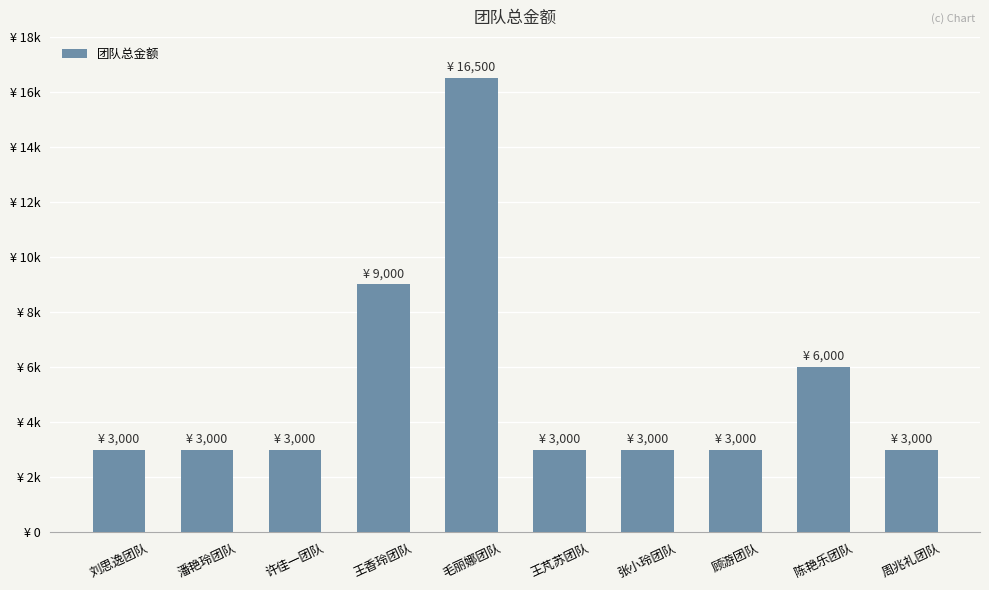

Does the chart contain any negative values?

No